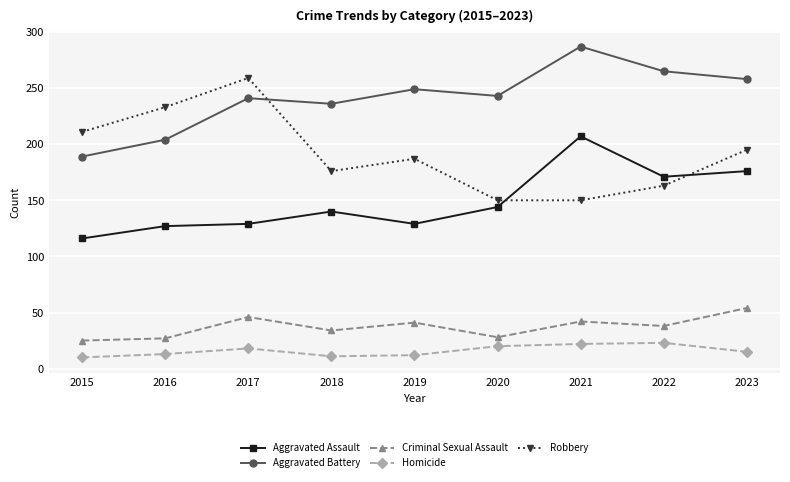

True or false: Aggravated Battery and Homicide cross at least once.

False